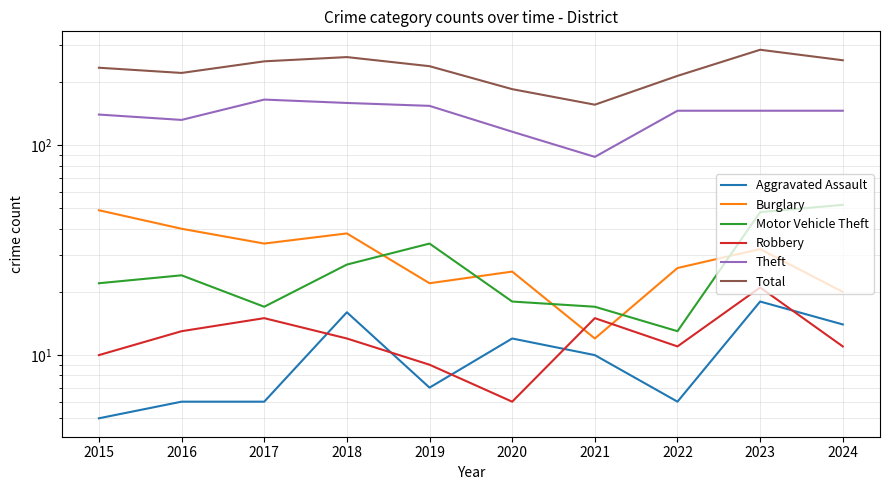

What are all the series names shown in the legend?

Aggravated Assault, Burglary, Motor Vehicle Theft, Robbery, Theft, Total